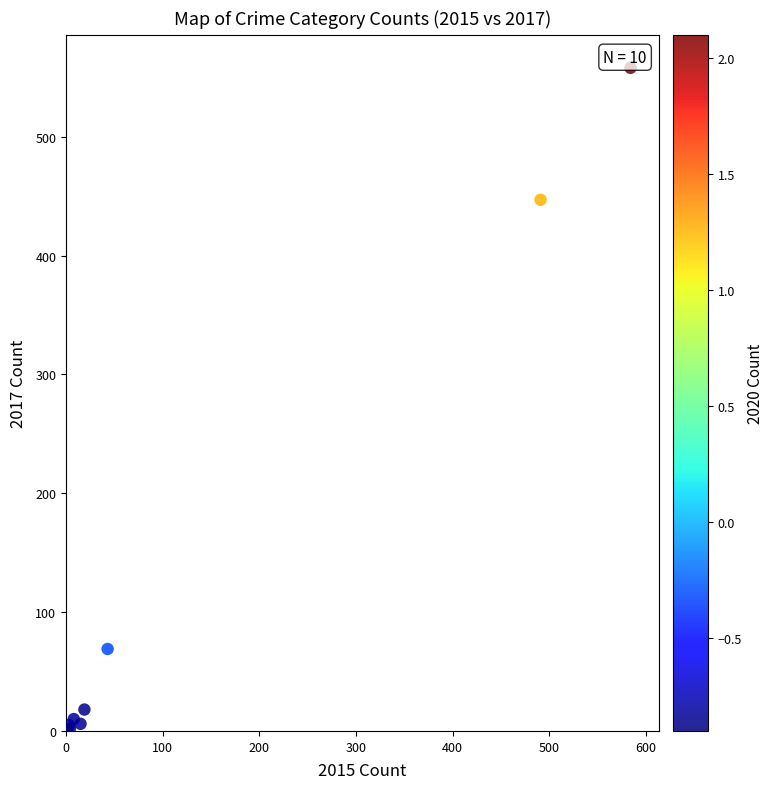

What Y value in the scatter plot is closest to 279?

447